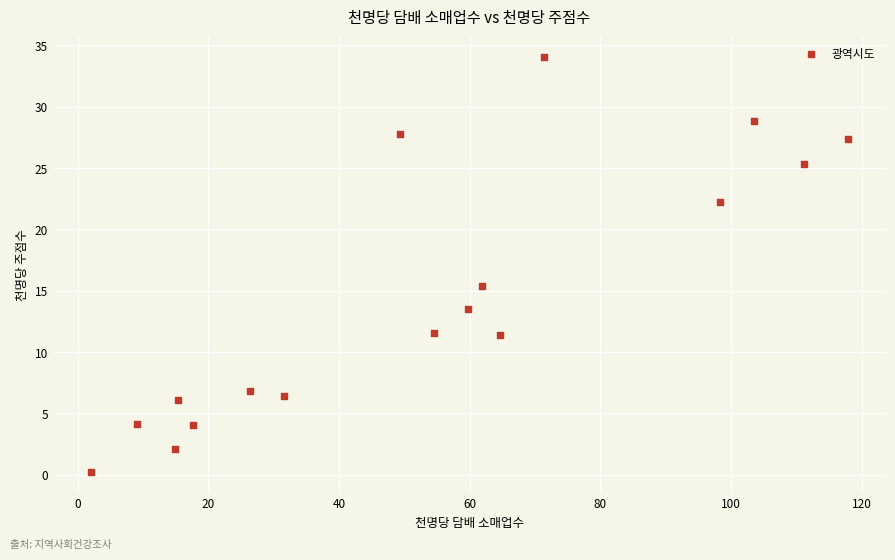

What Y value in the scatter plot is closest to 17?

15.4